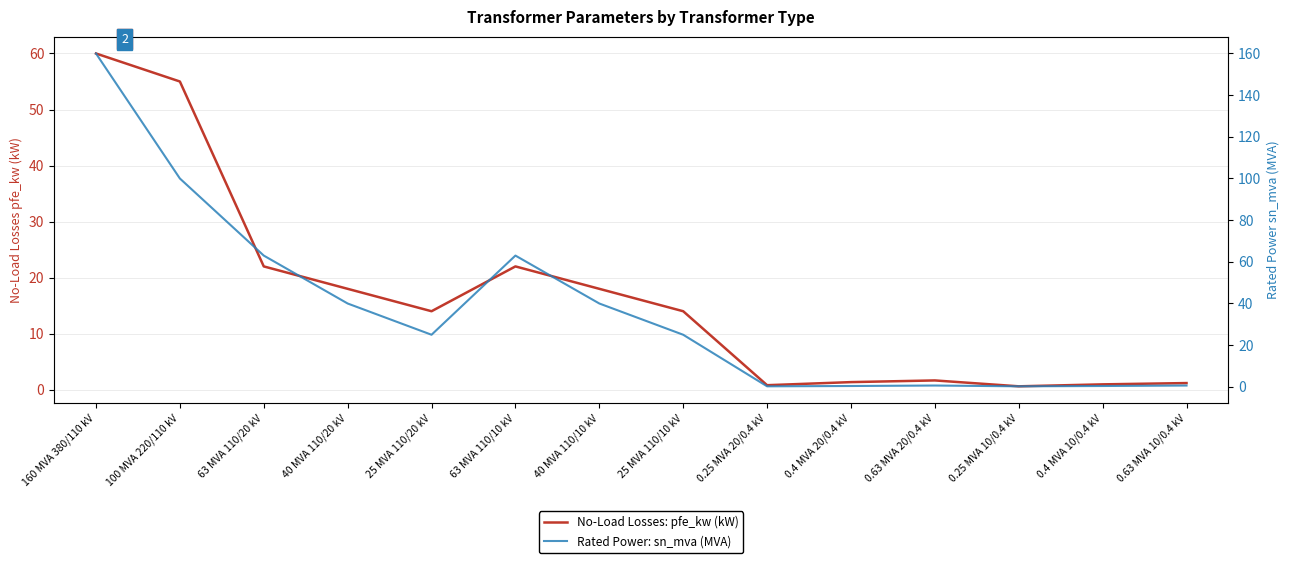

In Rated Power: sn_mva (MVA), how many points are higher than both neighbors (excluding endpoints)?

2